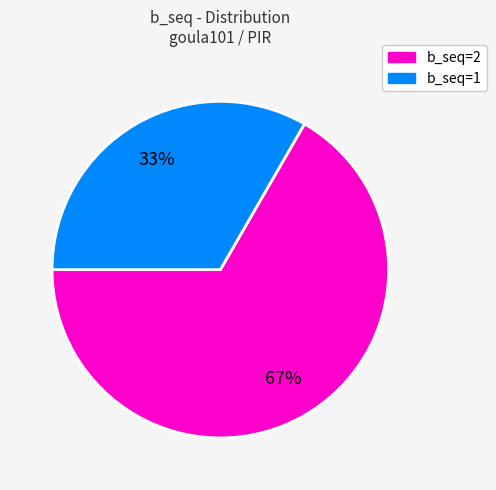

True or false: b_seq=1 accounts for 47% of the total.

False